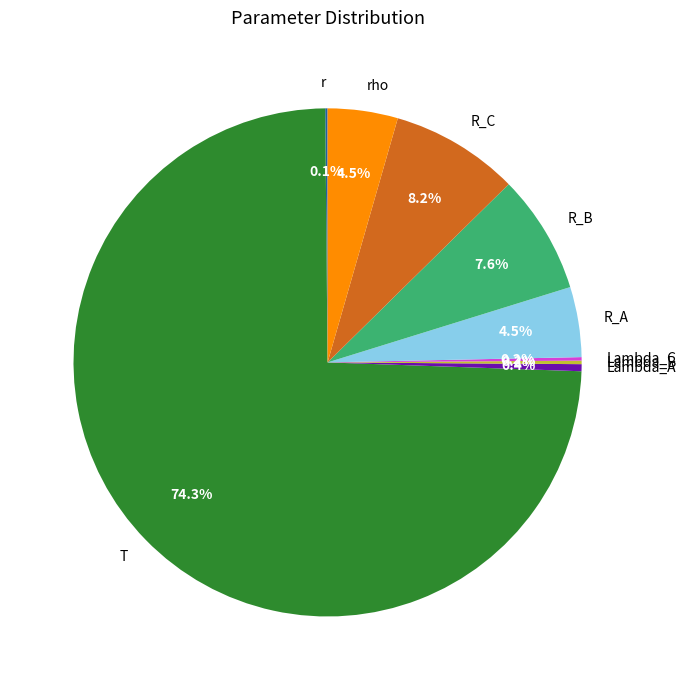

True or false: R_B accounts for 20% of the total.

False